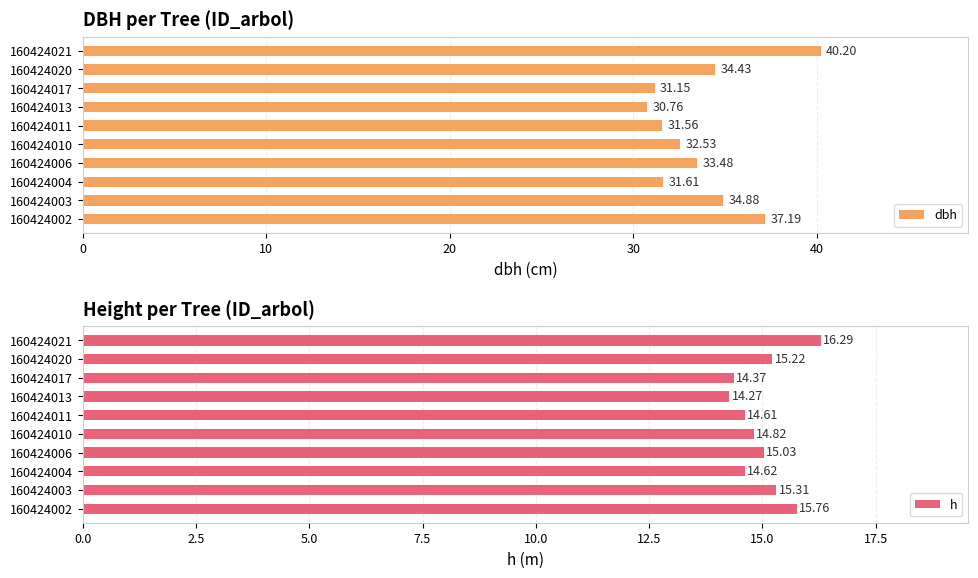

What is the difference between the maximum and minimum values in the dbh series?

9.4